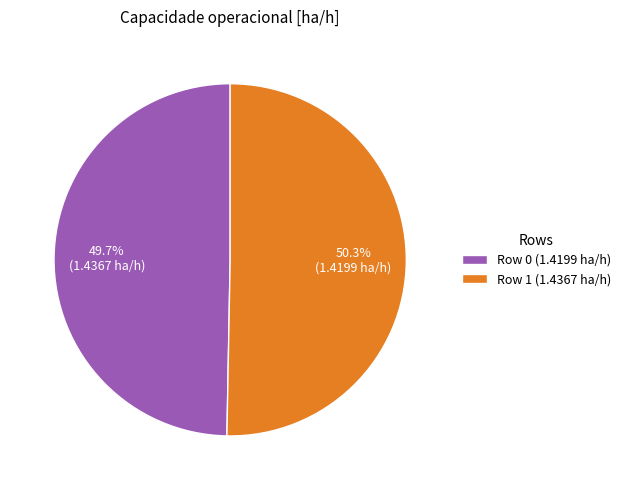

Does Row 0 represent more than half of the total?

No